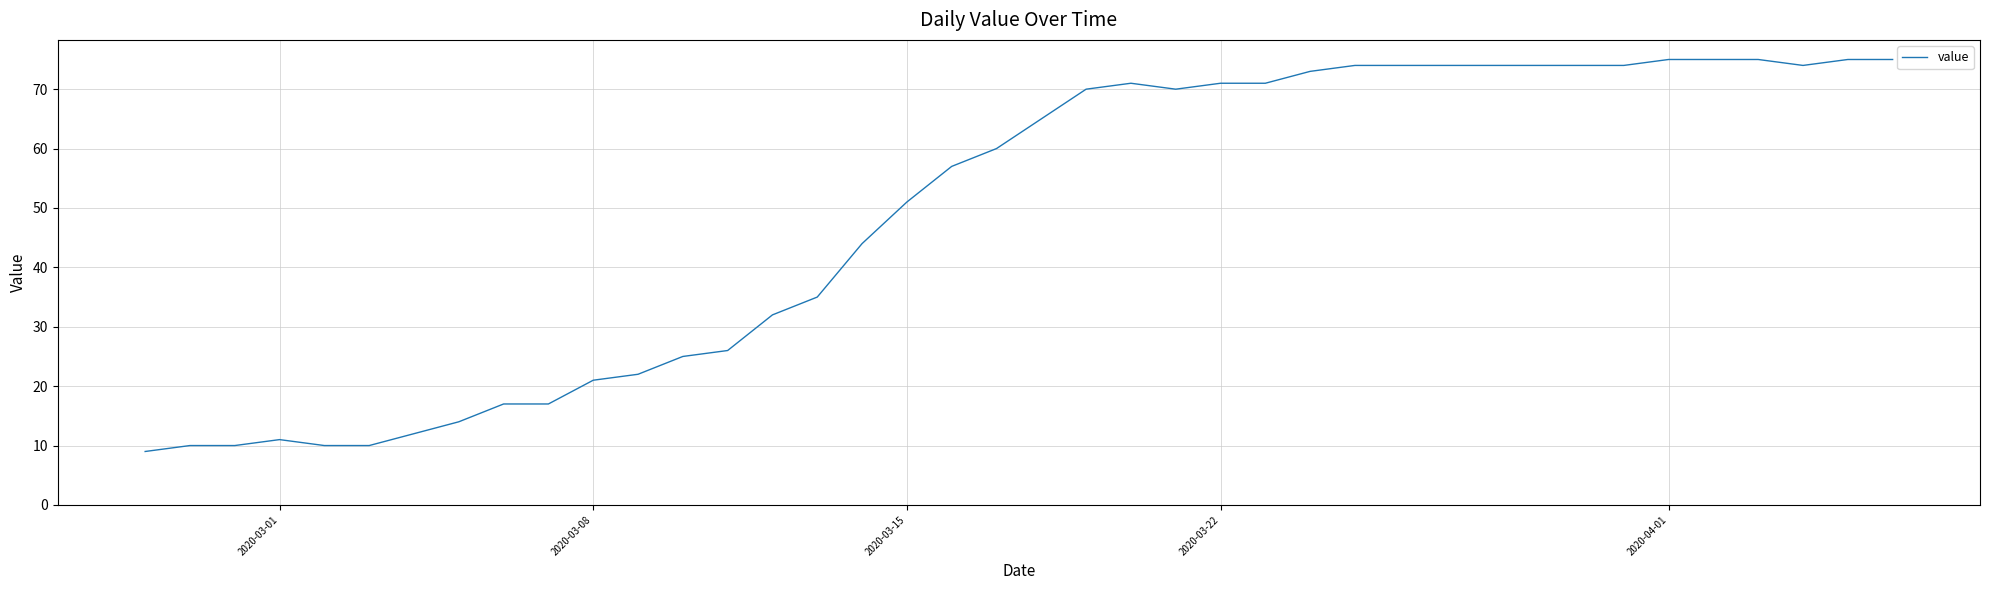

What is the sum of all values?

1951